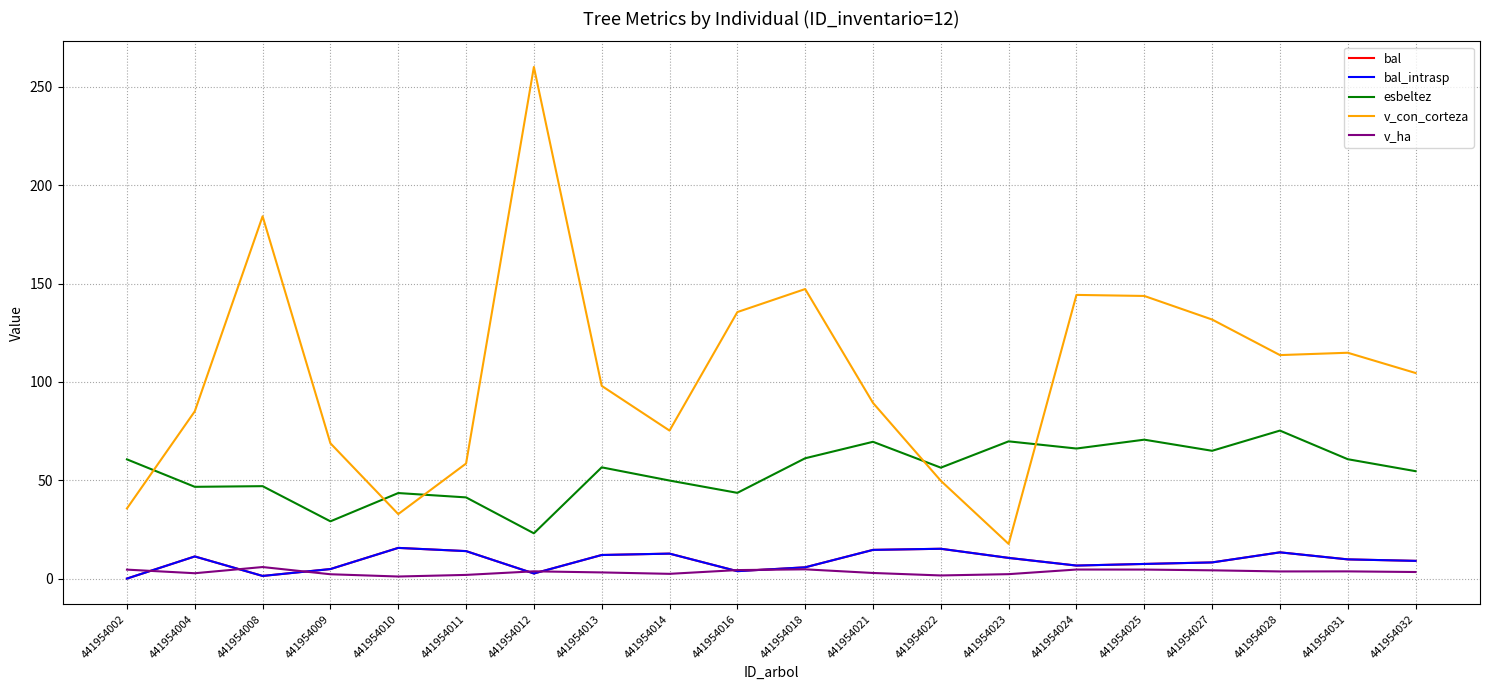

Is this an area chart (filled region under the line)?

No